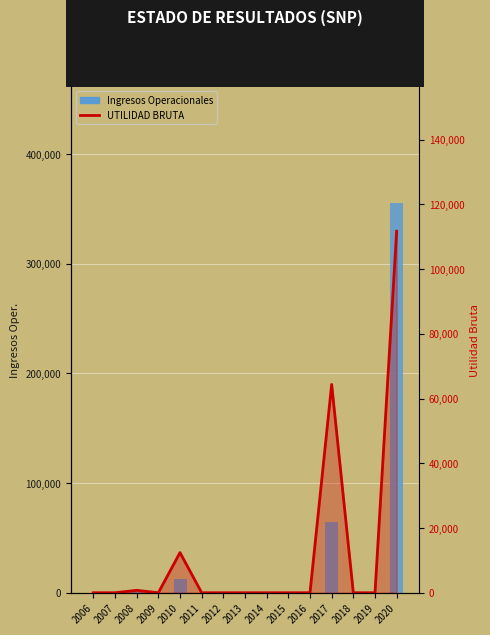

How many values in the Ingresos Operacionales series exceed 0?

4